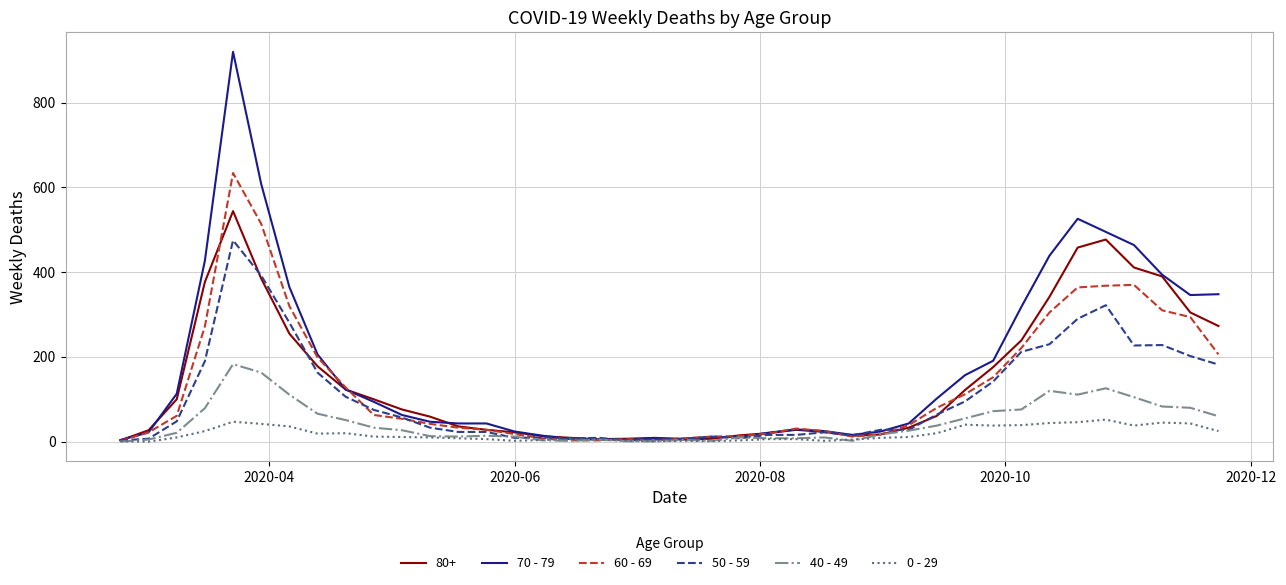

Which series has the widest spread of values?

70 - 79